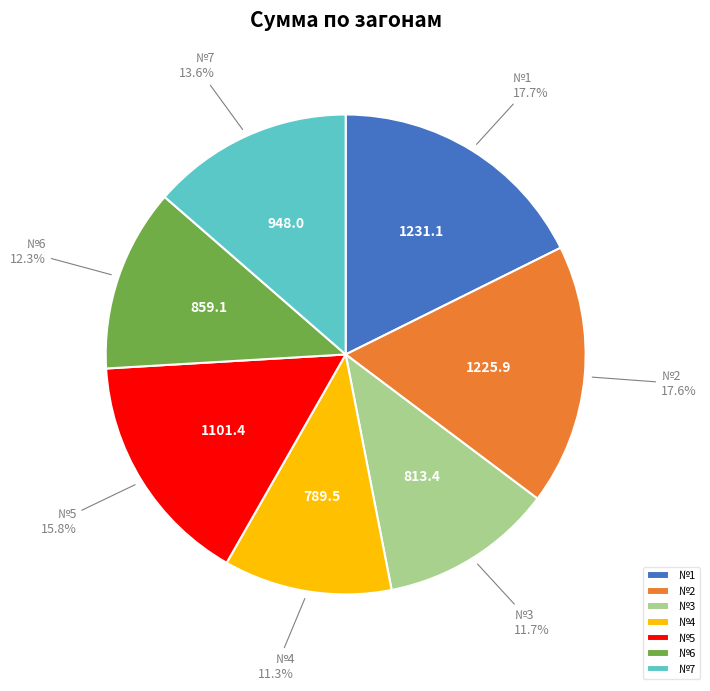

What percentage do №4 and №2 together represent?

28.9%